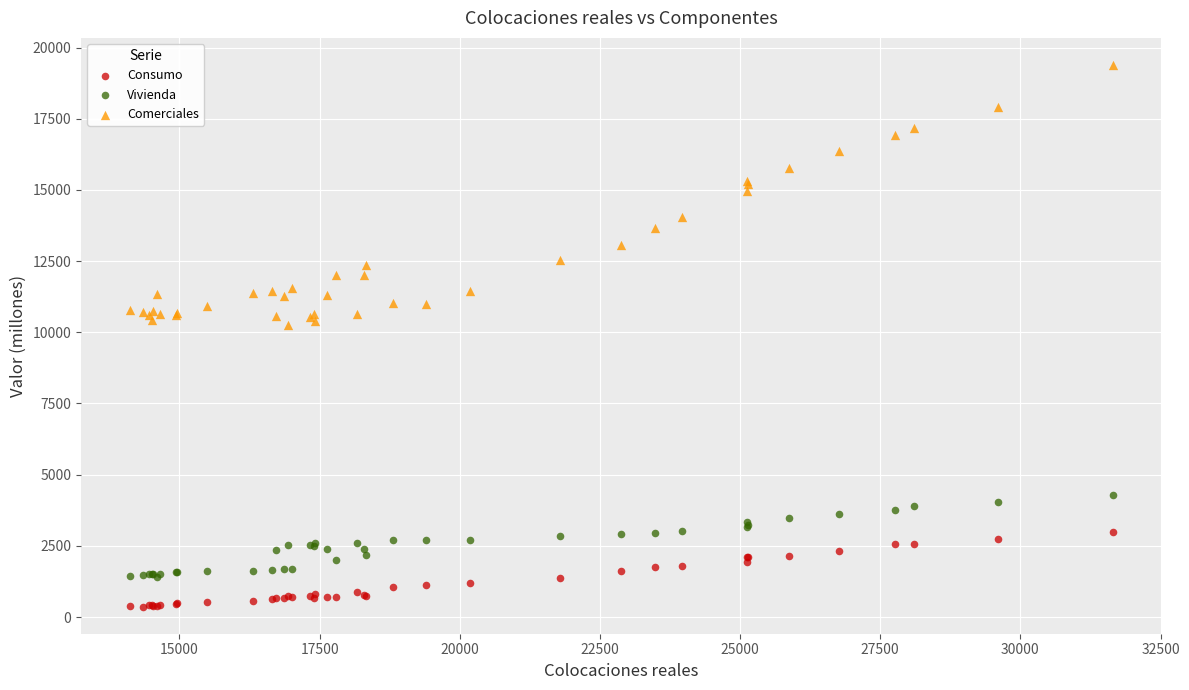

Which series reaches the maximum Y coordinate?

Comerciales